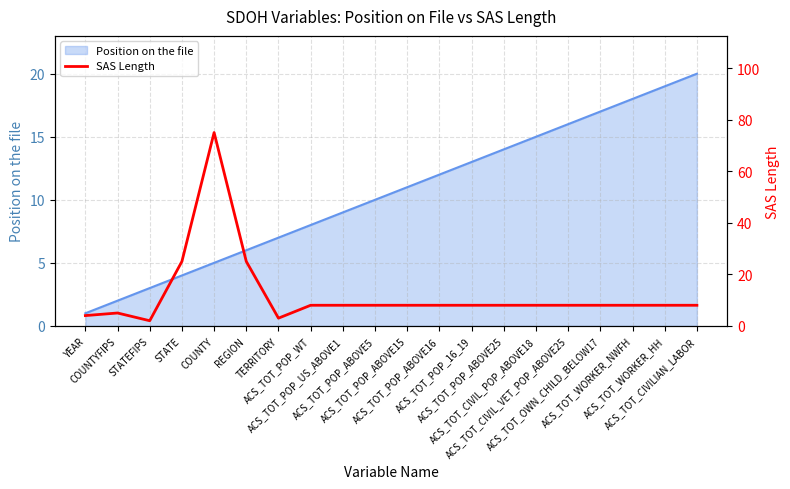

Reading right to left, list all the values displayed in this chart.

8	8	8	8	8	8	8	8	8	8	8	8	8	3	25	75	25	2	5	4